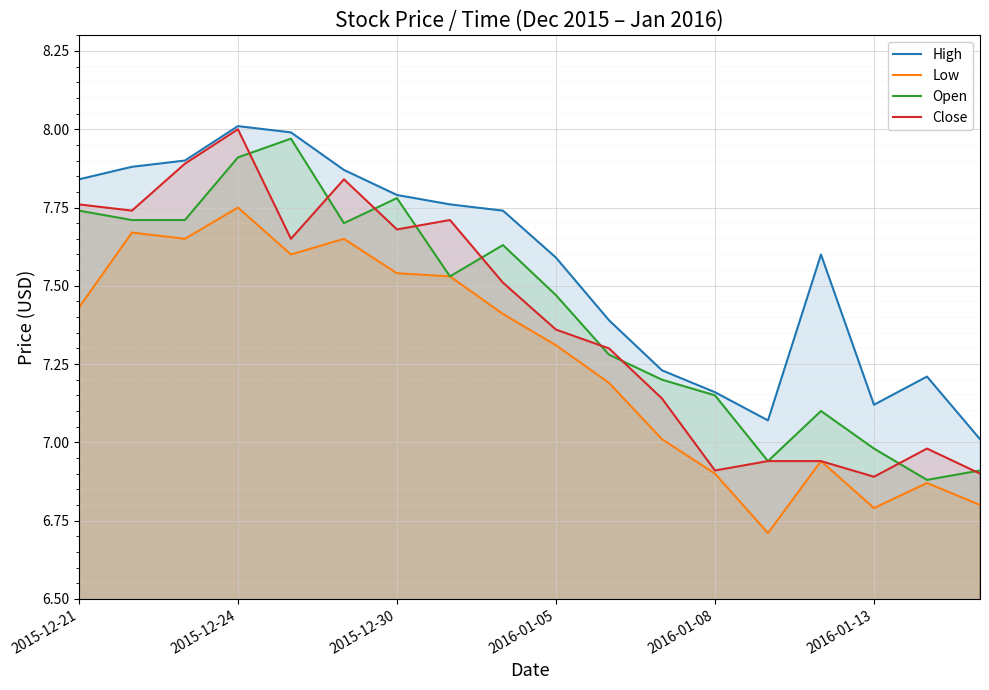

Which series has the largest total across all categories?

High